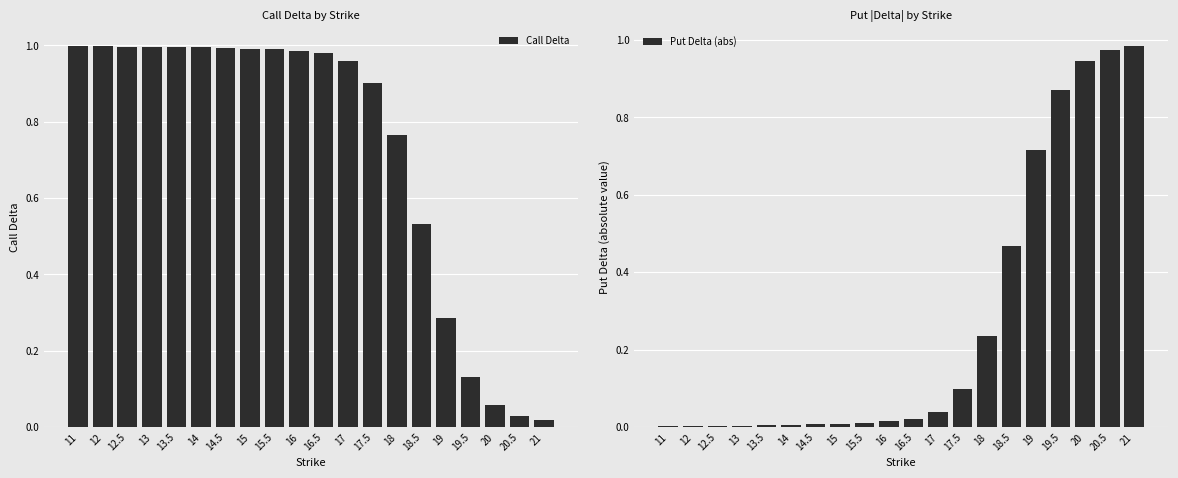

Rank the series by their average value, from highest to lowest.

Call Delta, Put Delta (abs)